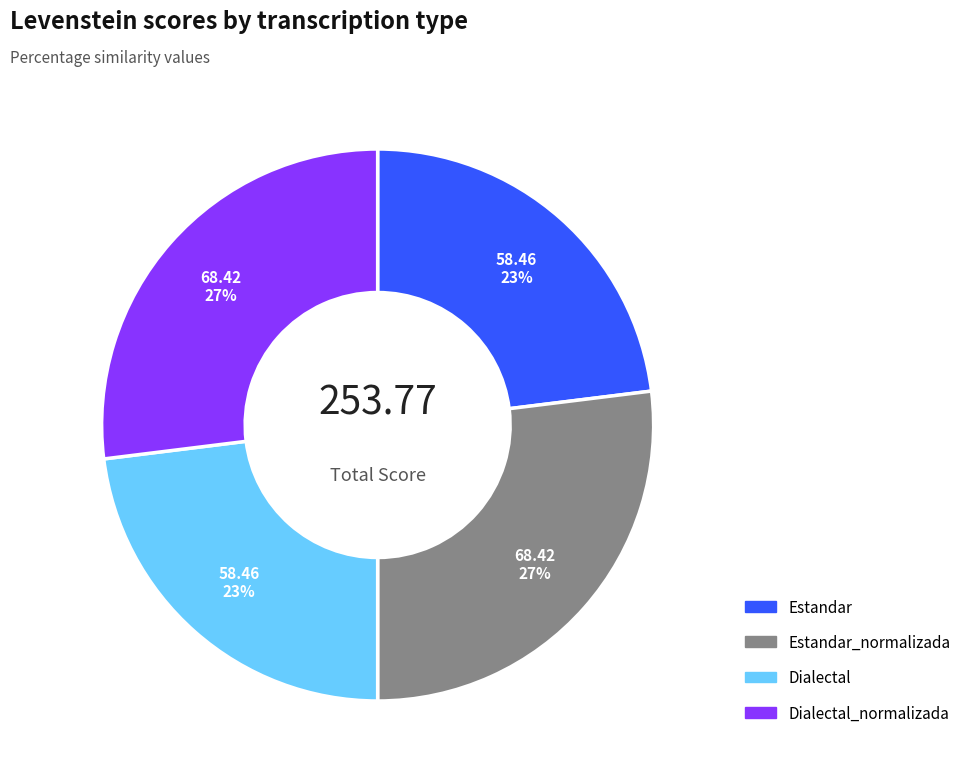

To the nearest percent, what is the difference between the largest and smallest slice percentages?

4%